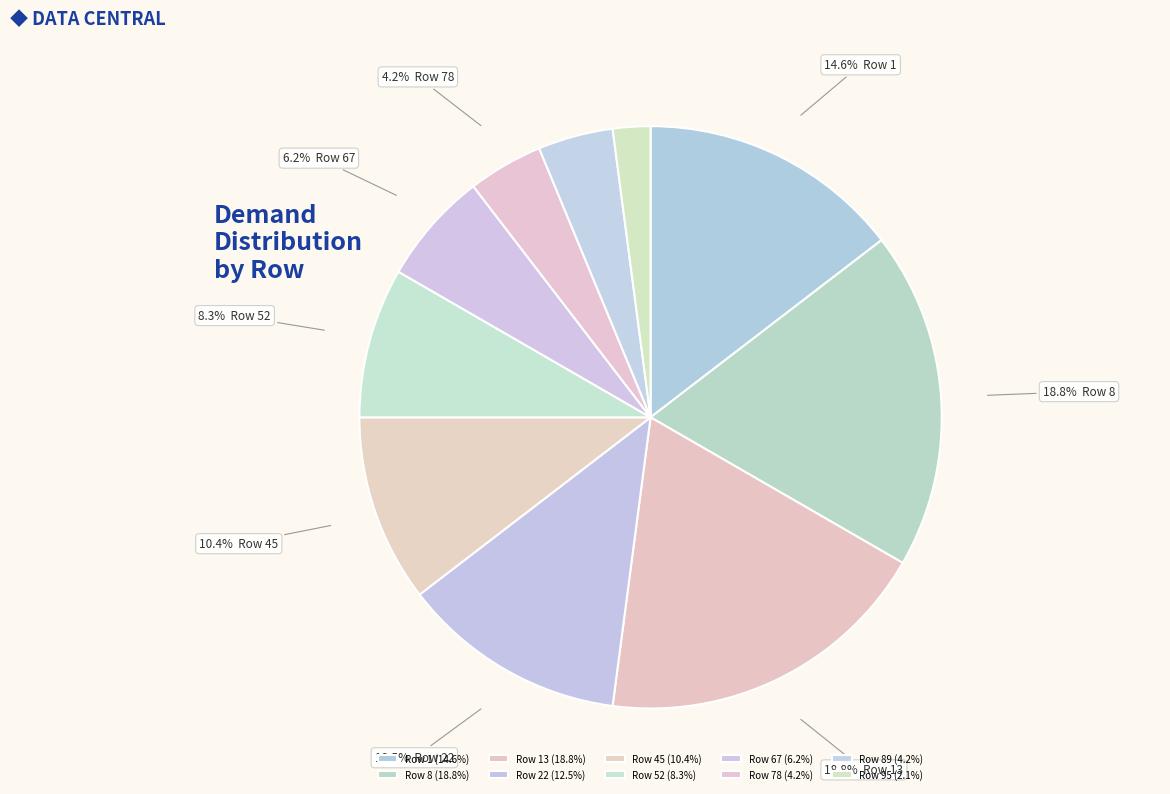

What is the largest slice in the pie chart?

Row 8